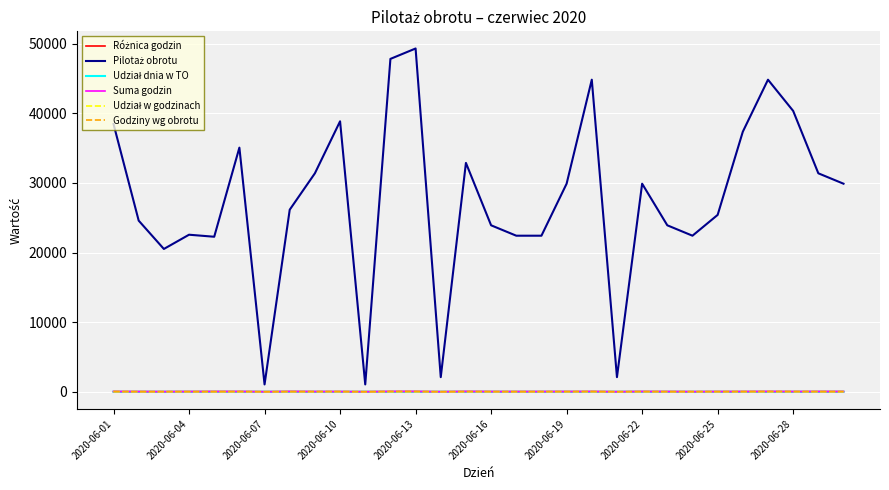

What is the maximum value shown in the chart?

49314.2